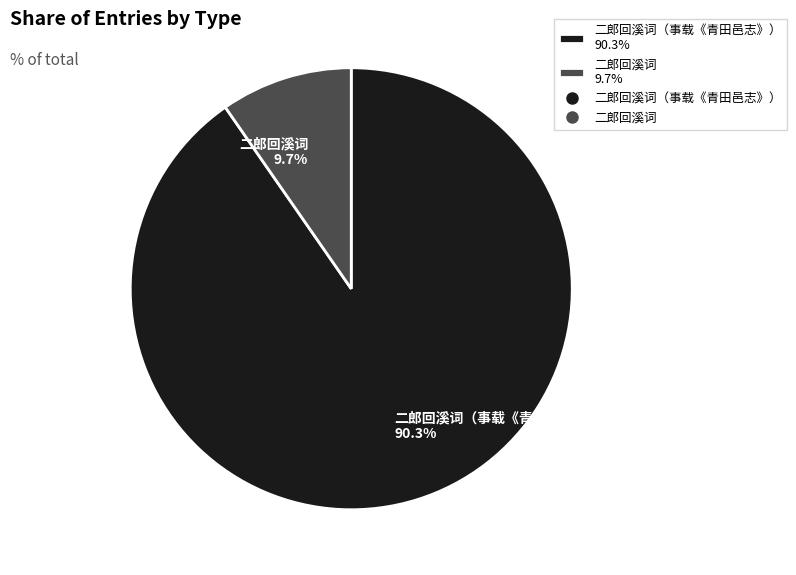

To the nearest percent, what is the average slice percentage?

50%